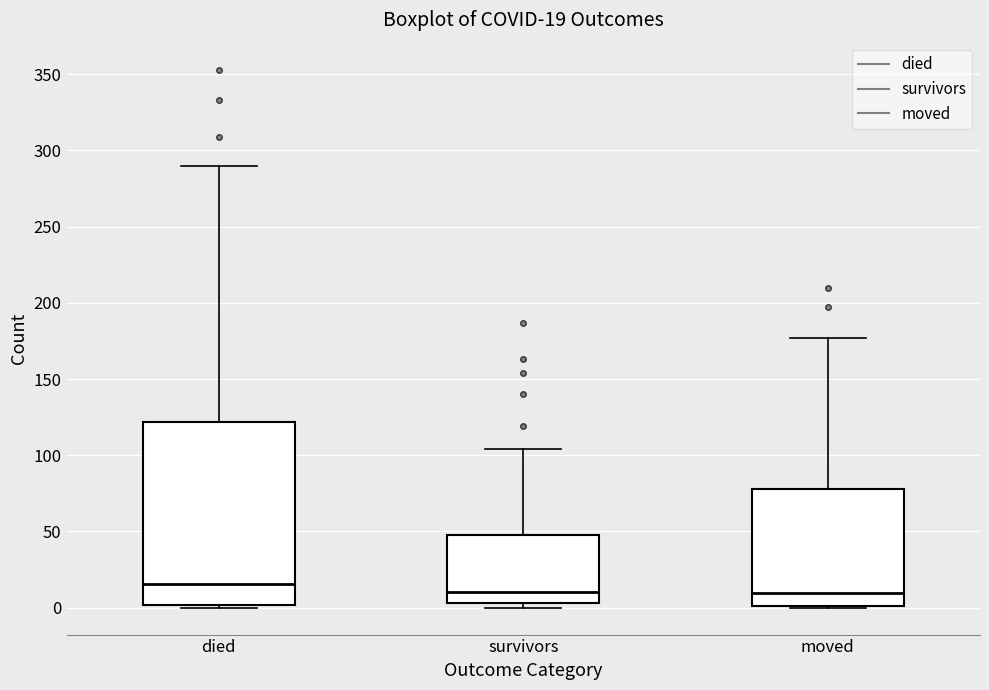

Which box is the tallest, from its lower edge to its upper edge?

died